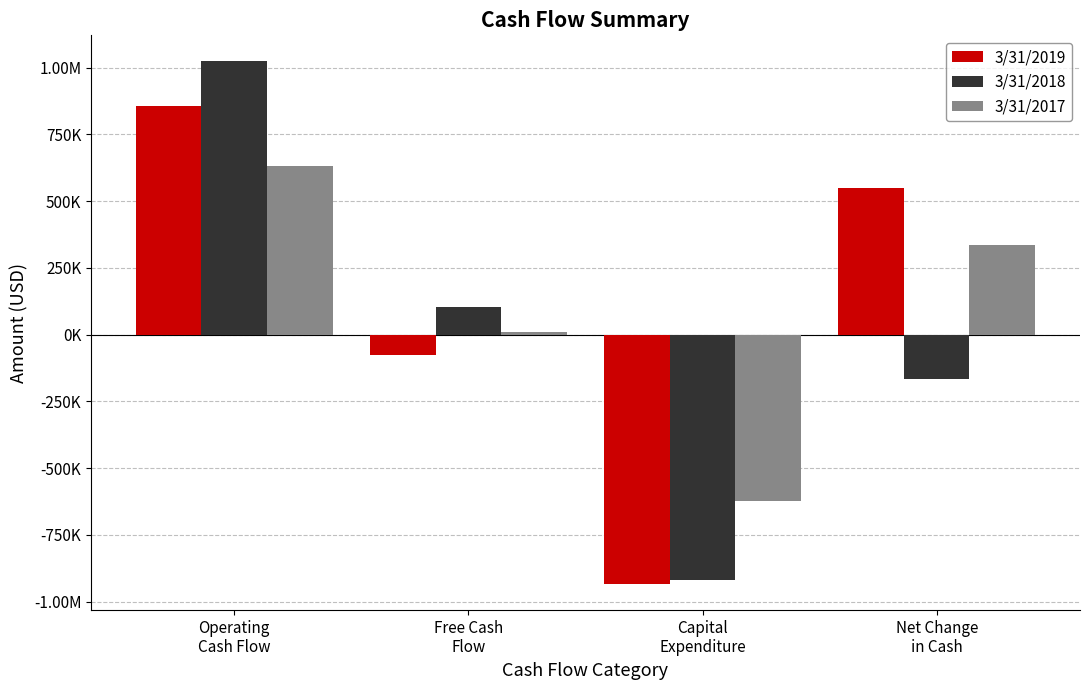

What is the label of the 2nd bar from the left?

Free Cash
Flow